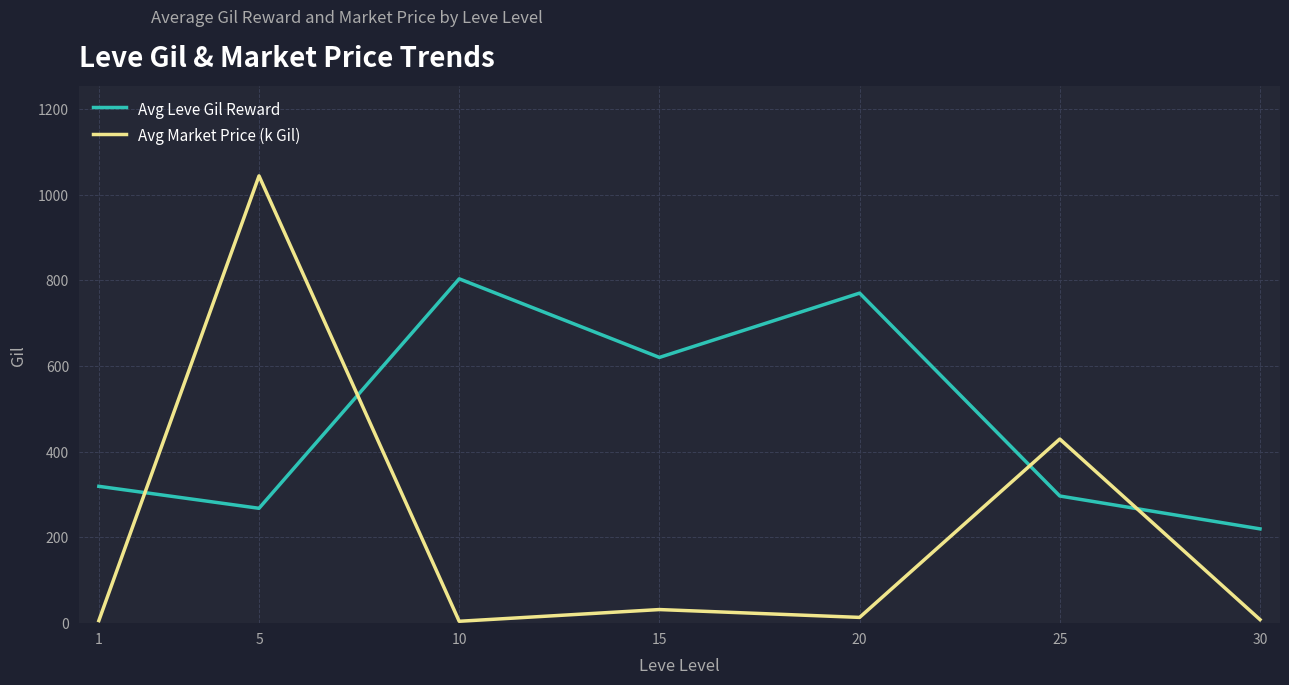

What is the difference between the maximum and minimum values in the Avg Market Price (k Gil) series?

1039.1